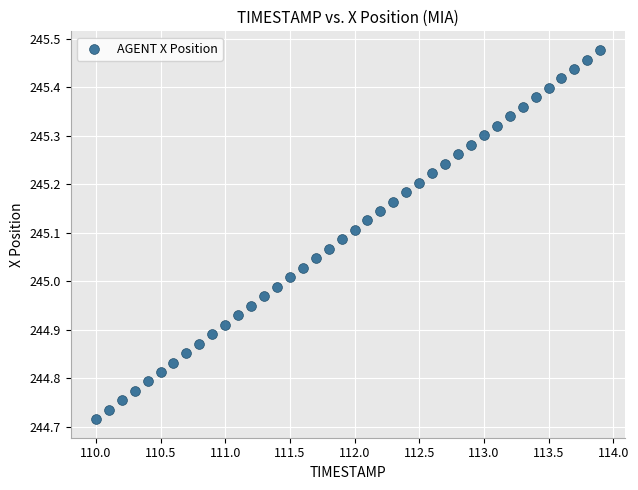

What is the range of Y values (max minus min)?

0.8